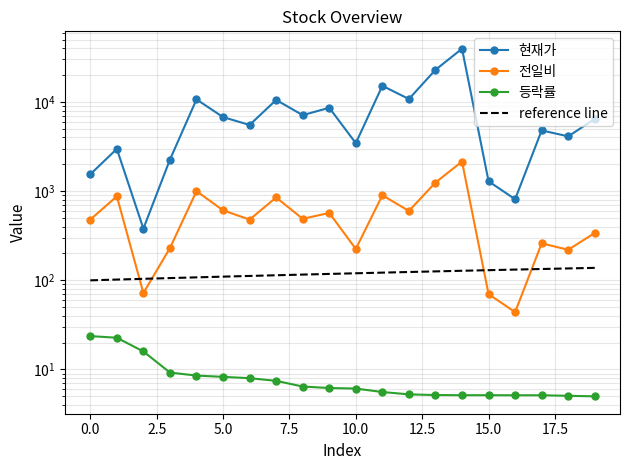

Is it true that reference line equals 124.0 at 12?

True